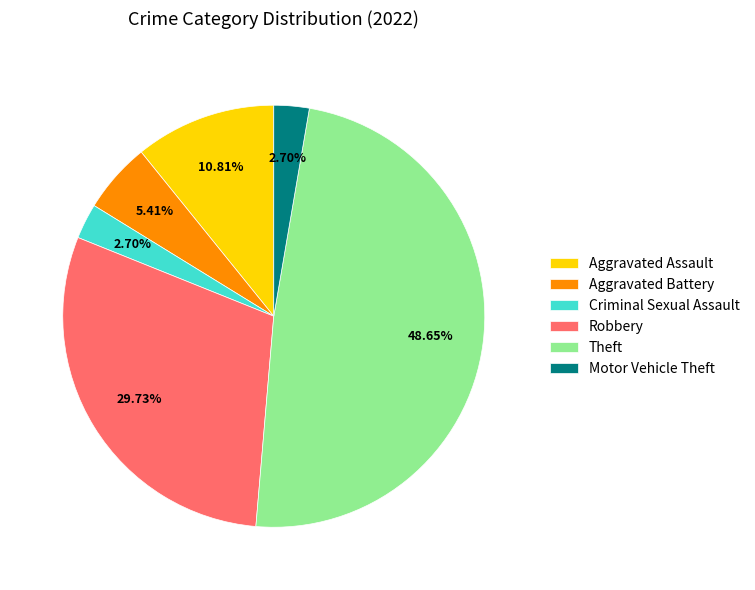

Do Aggravated Battery and Robbery together represent more than half of the pie?

No